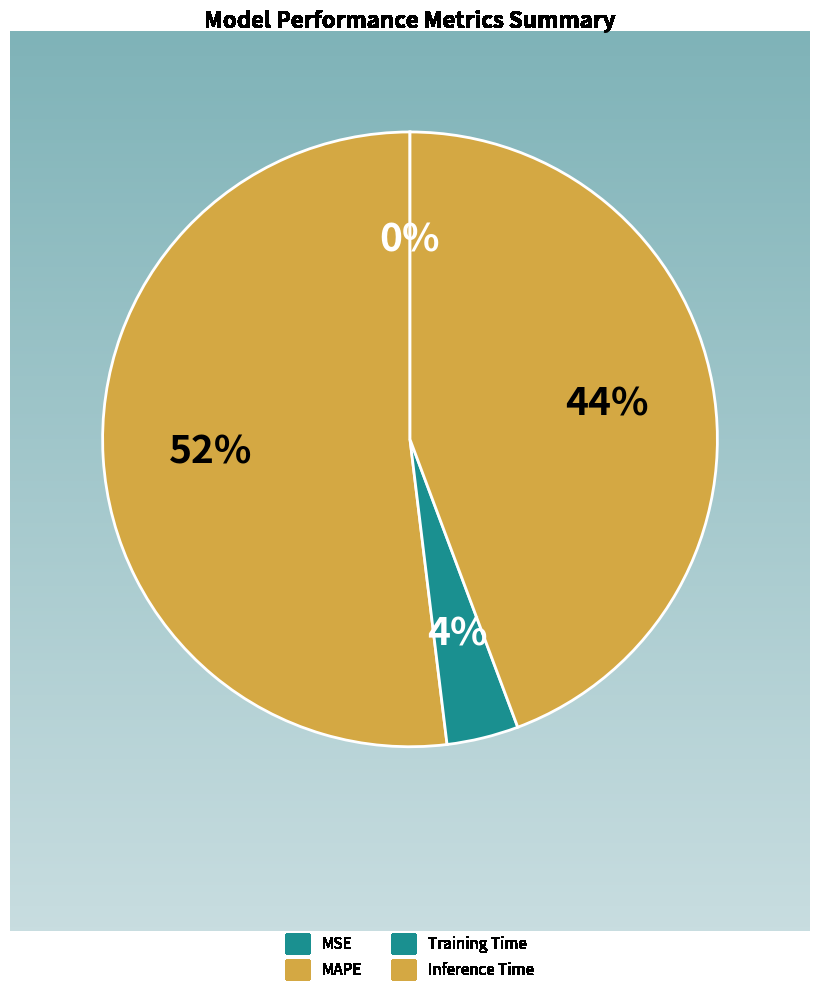

To the nearest percent, what is the combined percentage of MAPE and MSE?

52%